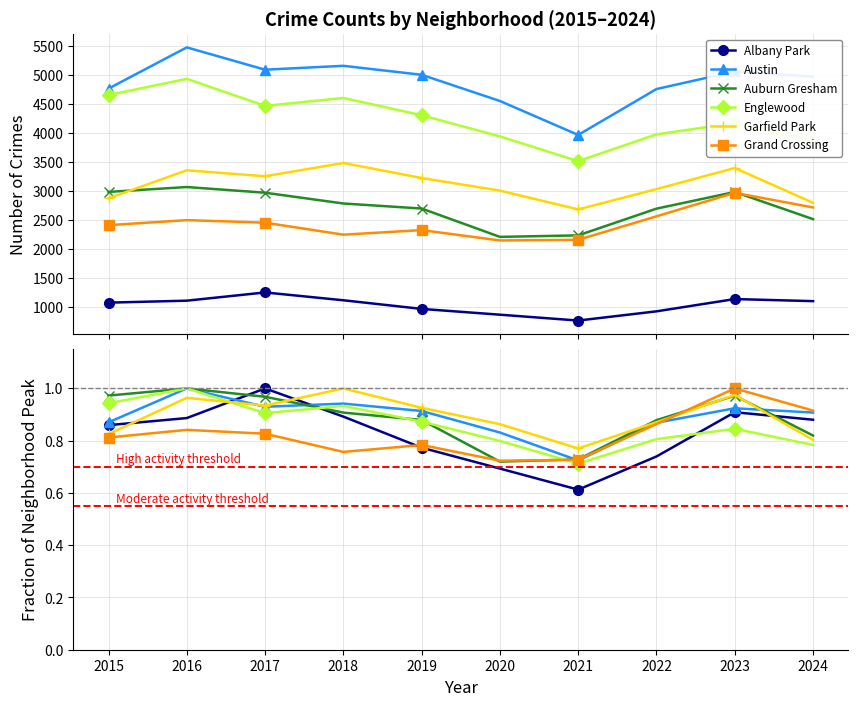

Reading left to right, transcribe all the data shown in this chart.

Albany Park: 0.9	0.9	1.0	0.9	0.8	0.7	0.6	0.7	0.9	0.9
Austin: 0.9	1.0	0.9	0.9	0.9	0.8	0.7	0.9	0.9	0.9
Auburn Gresham: 1.0	1.0	1.0	0.9	0.9	0.7	0.7	0.9	1.0	0.8
Englewood: 0.9	1.0	0.9	0.9	0.9	0.8	0.7	0.8	0.8	0.8
Garfield Park: 0.8	1.0	0.9	1.0	0.9	0.9	0.8	0.9	1.0	0.8
Grand Crossing: 0.8	0.8	0.8	0.8	0.8	0.7	0.7	0.9	1.0	0.9